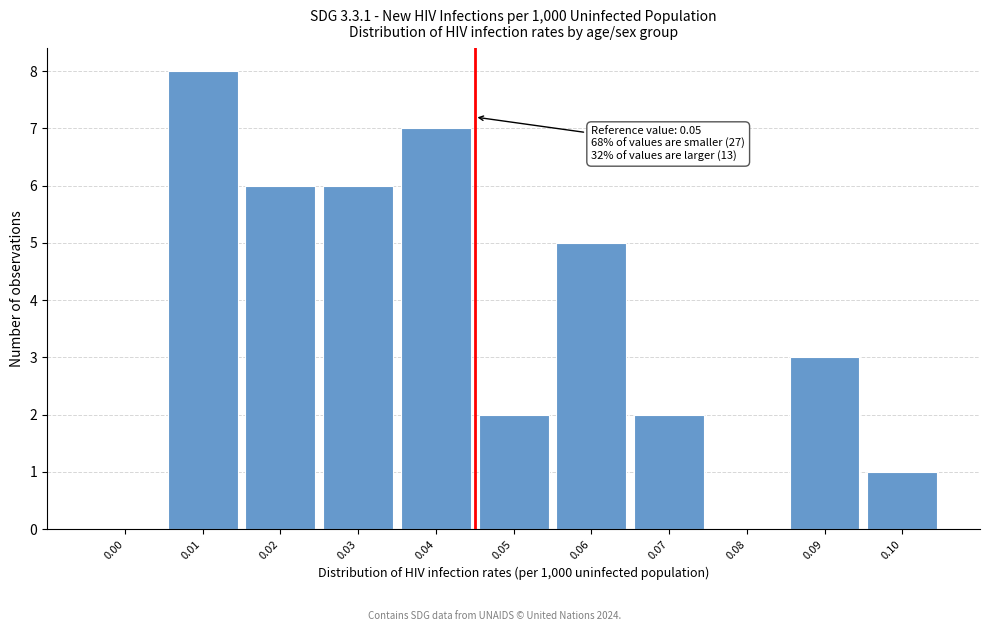

Reading left to right, extract all data points from this chart.

0.00=0	0.01=8	0.02=6	0.03=6	0.04=7	0.05=2	0.06=5	0.07=2	0.08=0	0.09=3	0.10=1